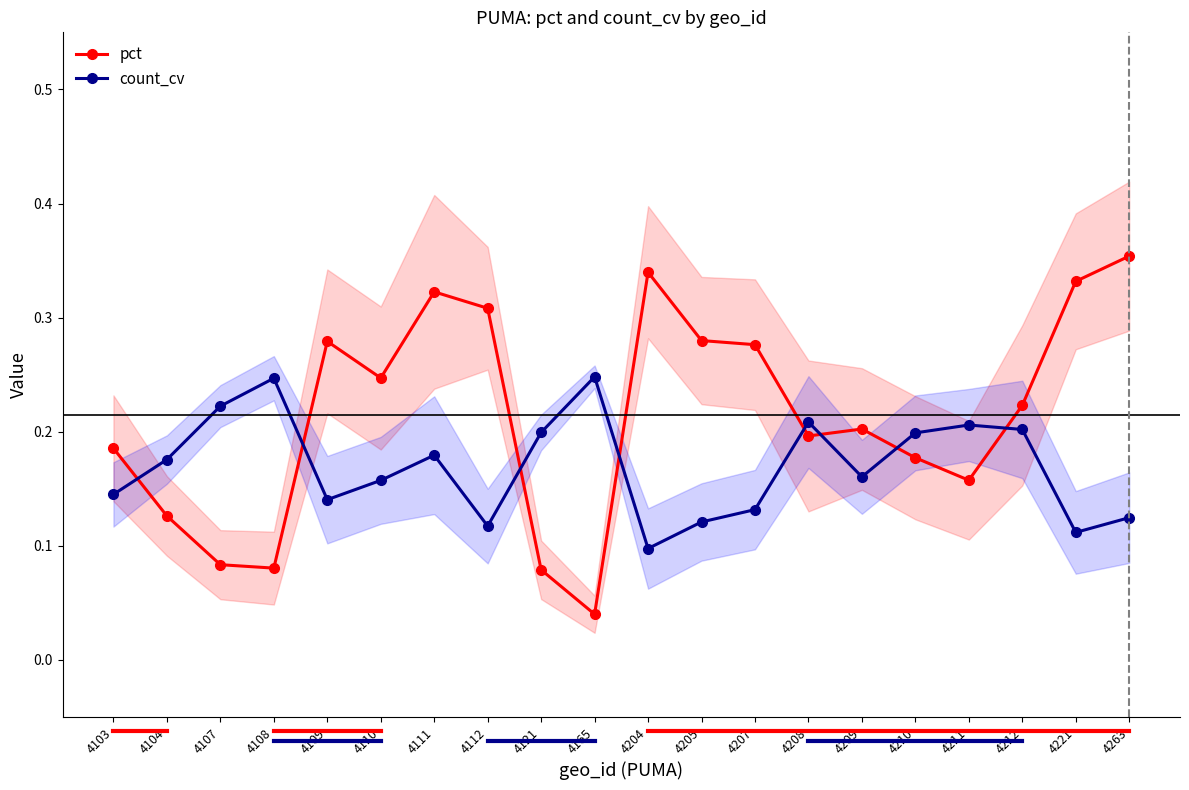

What is the value of the pct point at the 6th from the left?

0.2